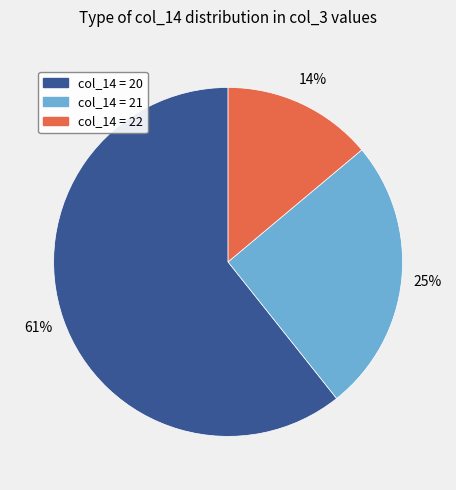

To the nearest percent, what is the difference between the largest and smallest slice percentages?

47%